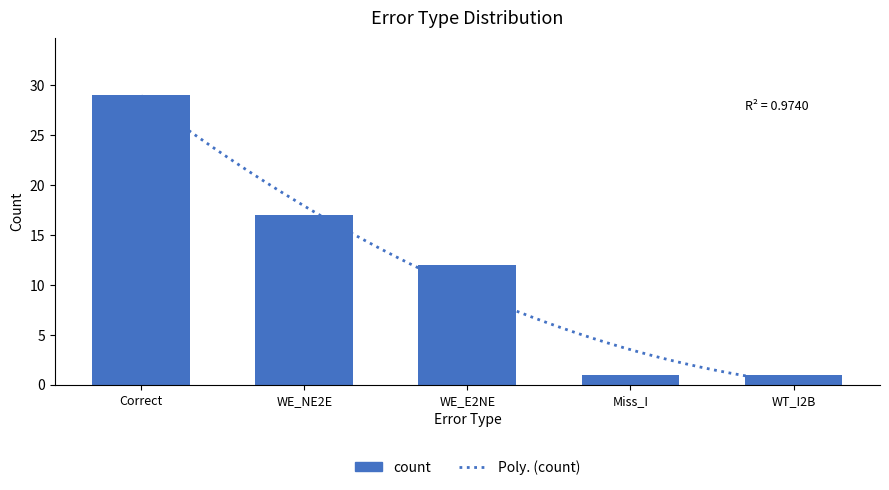

Which has a higher value, WE_NE2E or WE_E2NE?

WE_NE2E